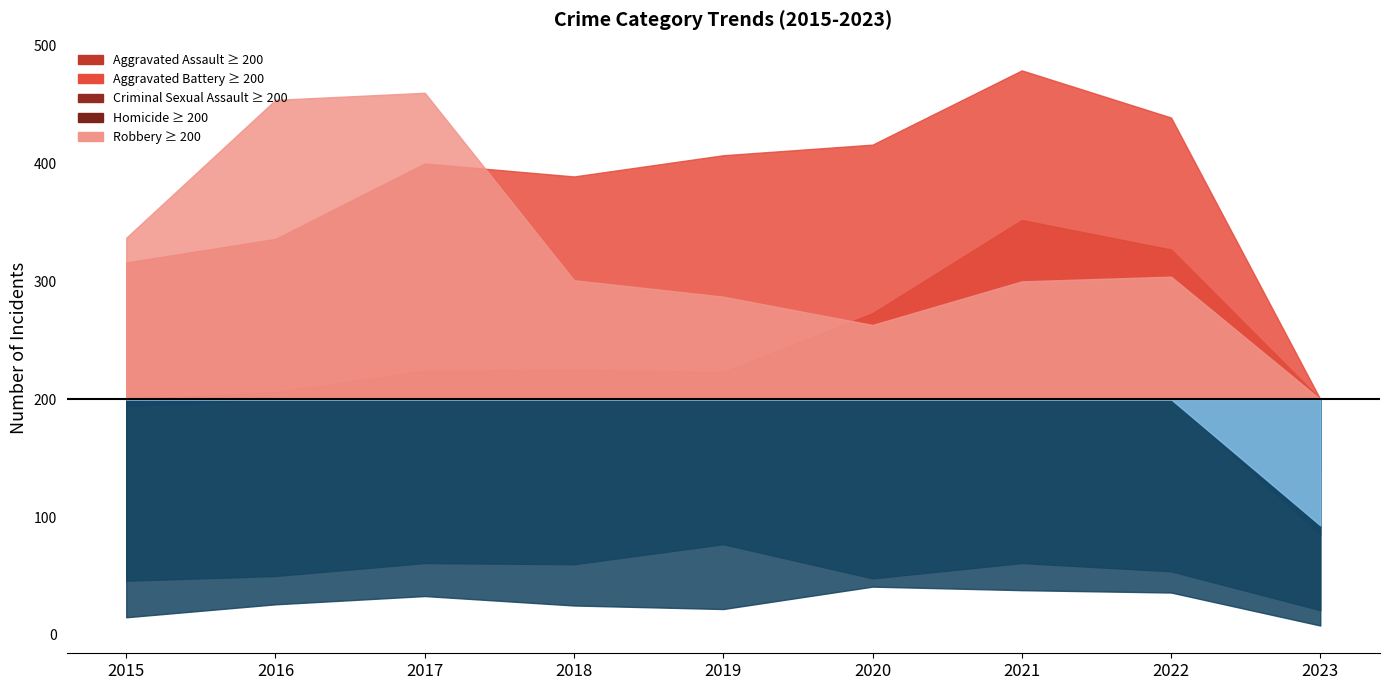

At how many categories does at least one series exceed 474?

1